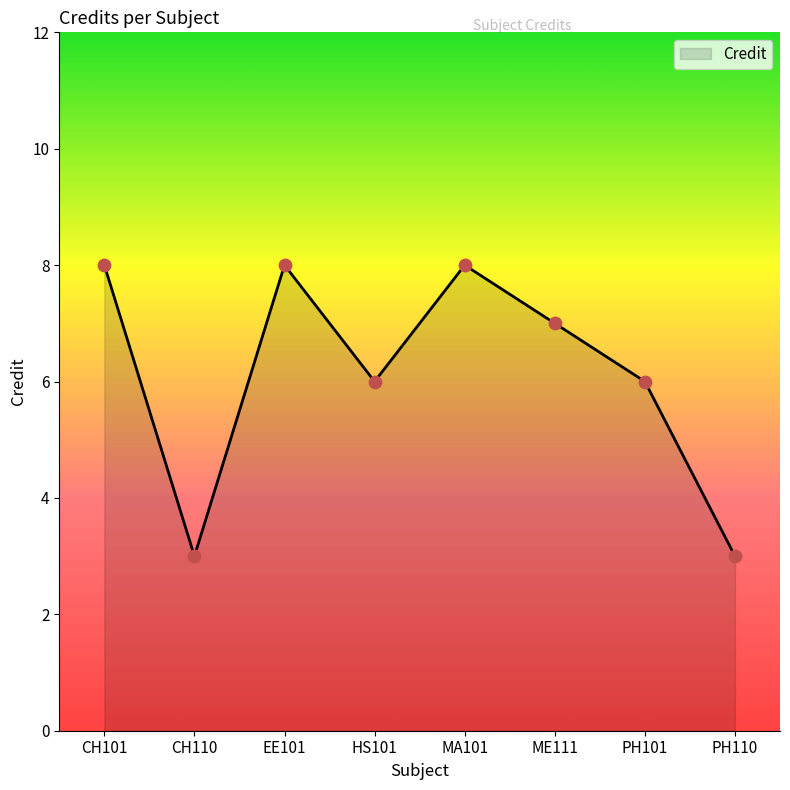

Which has a higher value, CH110 or MA101?

MA101